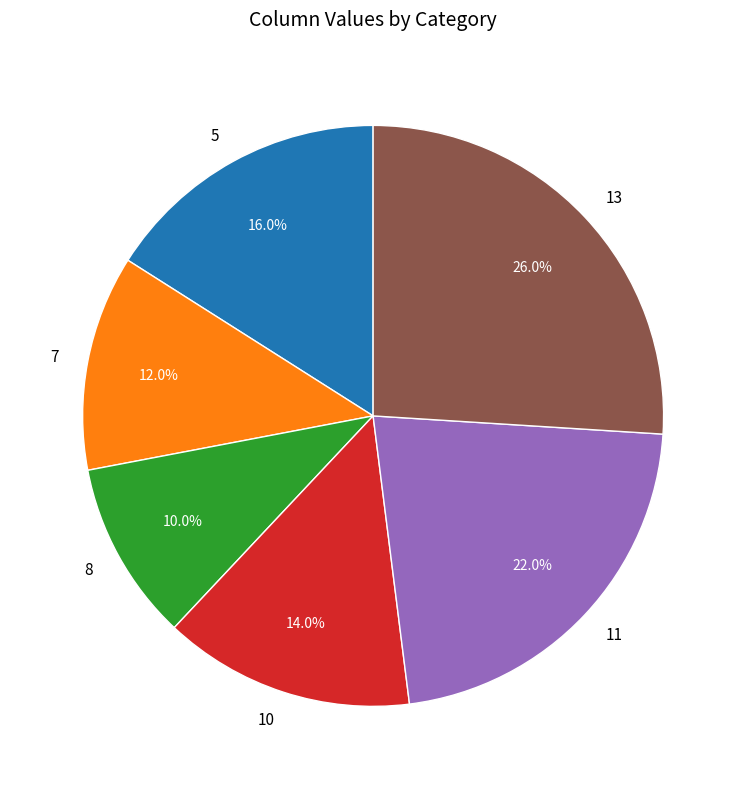

To the nearest percent, what is the difference between the largest and smallest slice percentages?

16%